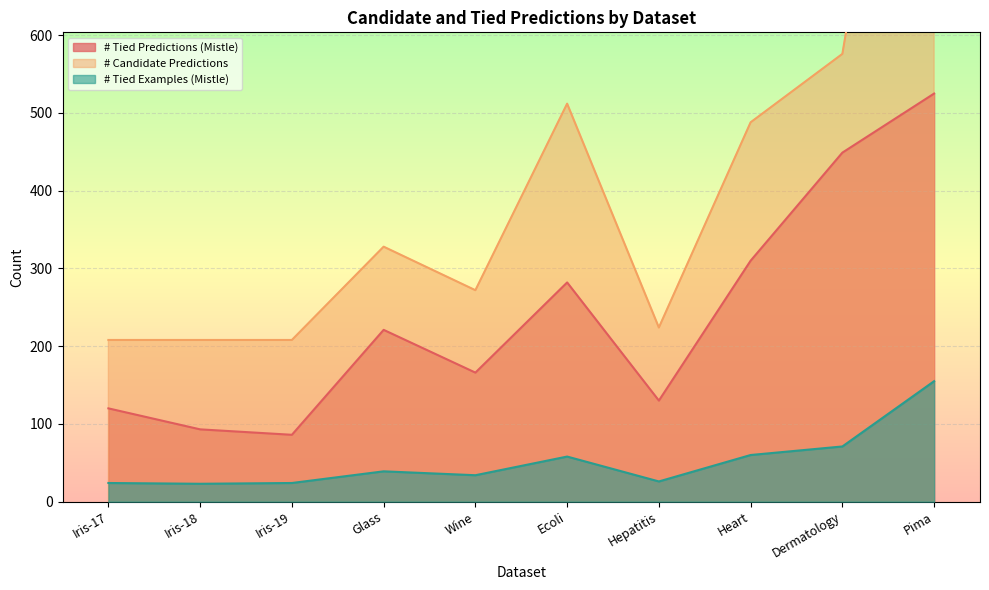

What is the label of the 10th point from the right?

Iris-17